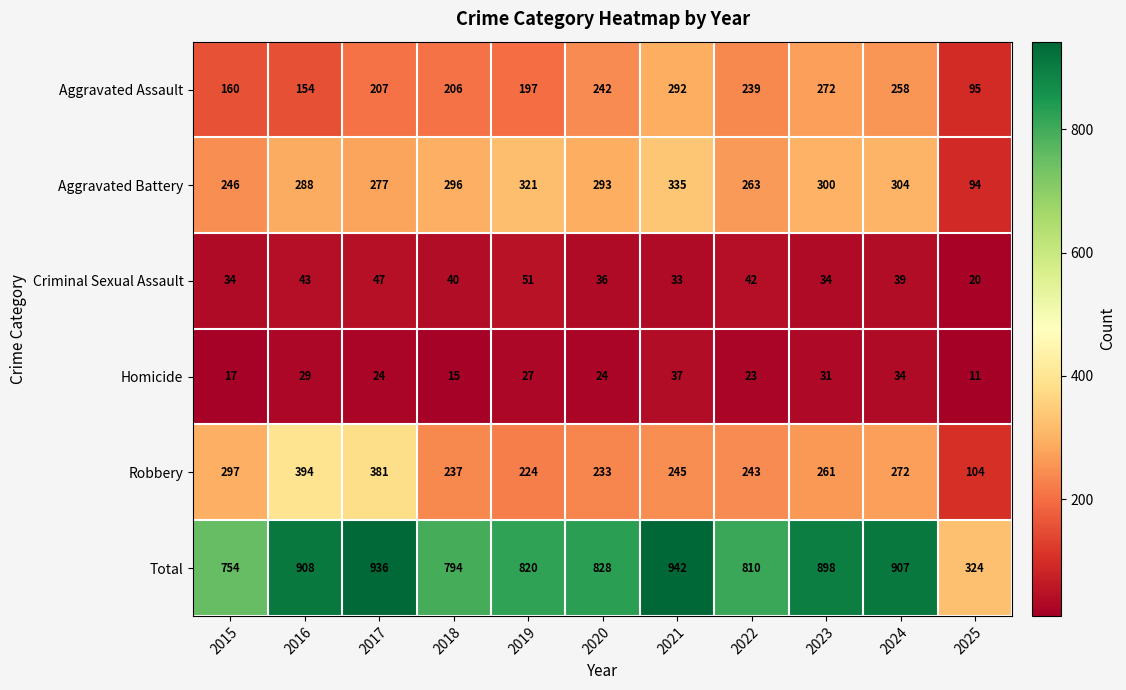

How many values in the Aggravated Battery series are below 293?

5